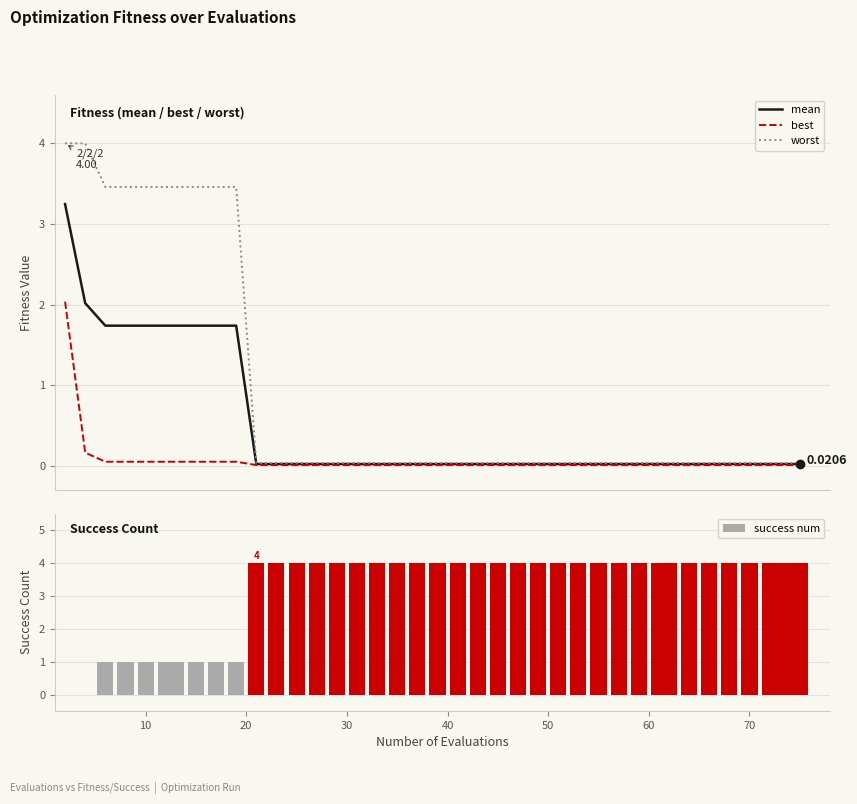

What are all the series names shown in the legend?

mean, best, worst, success num